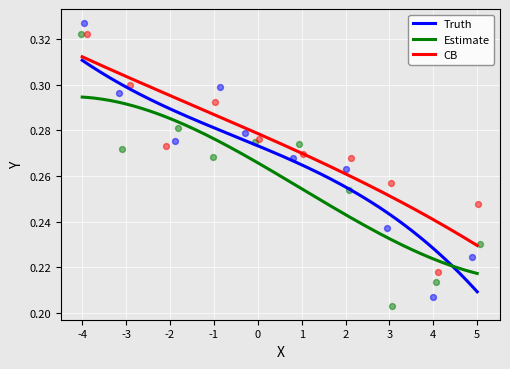

True or false: CB and Estimate intersect in this chart.

False